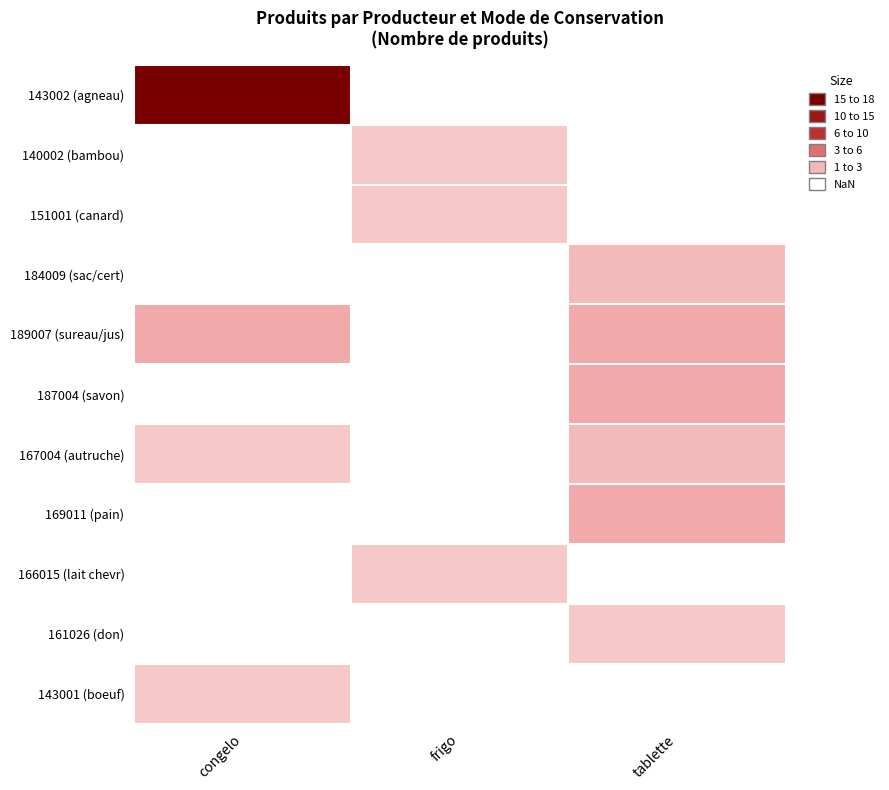

Count the number of categories in the chart.

3